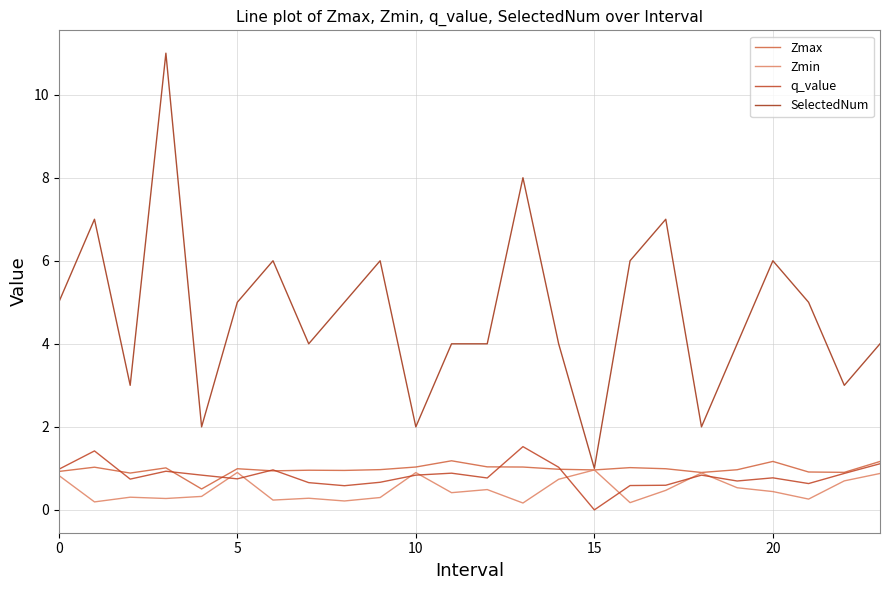

What is the difference between the second highest and second lowest values in the SelectedNum series?

6.0